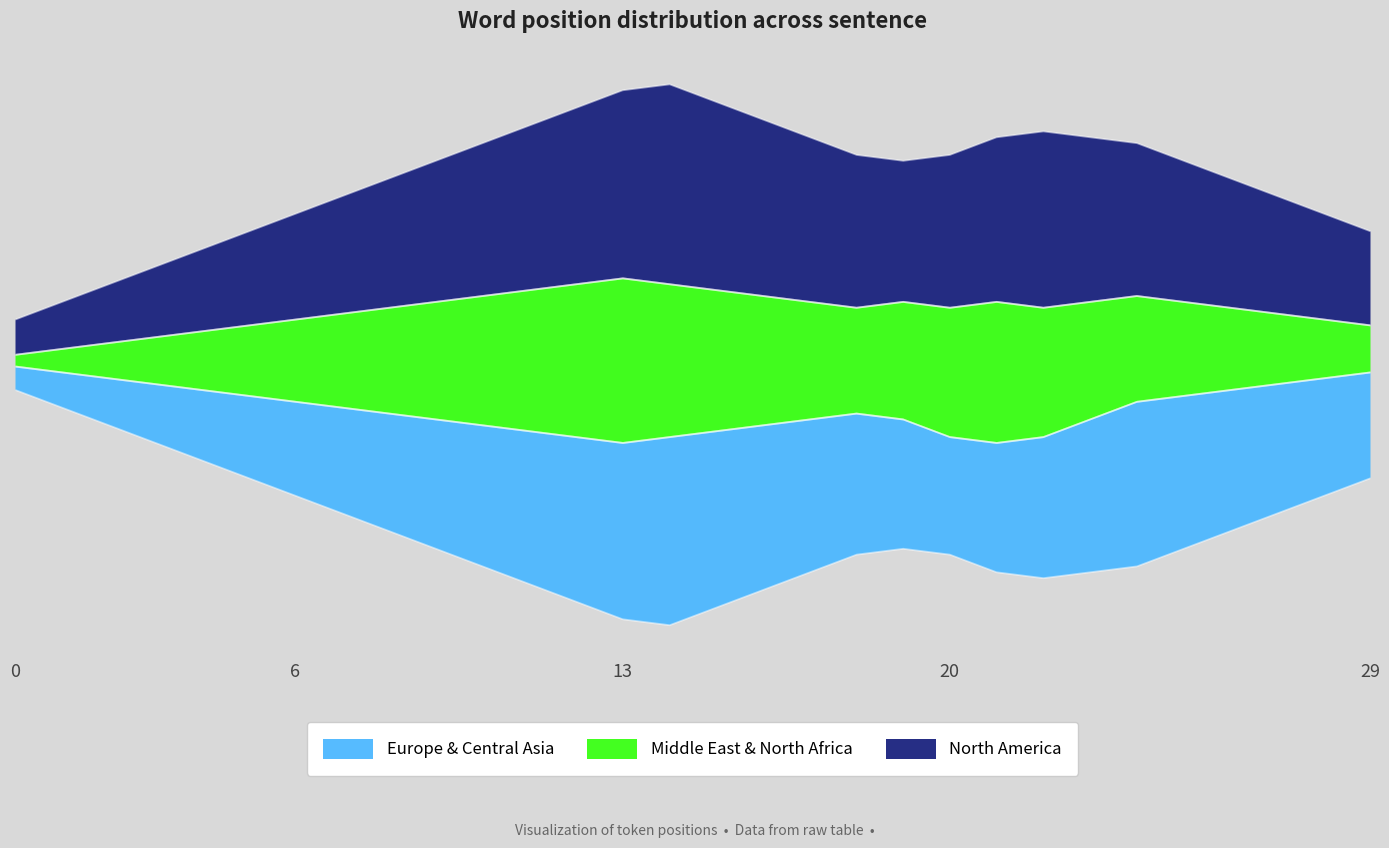

At which label is Middle East & North Africa closest to 7?

6